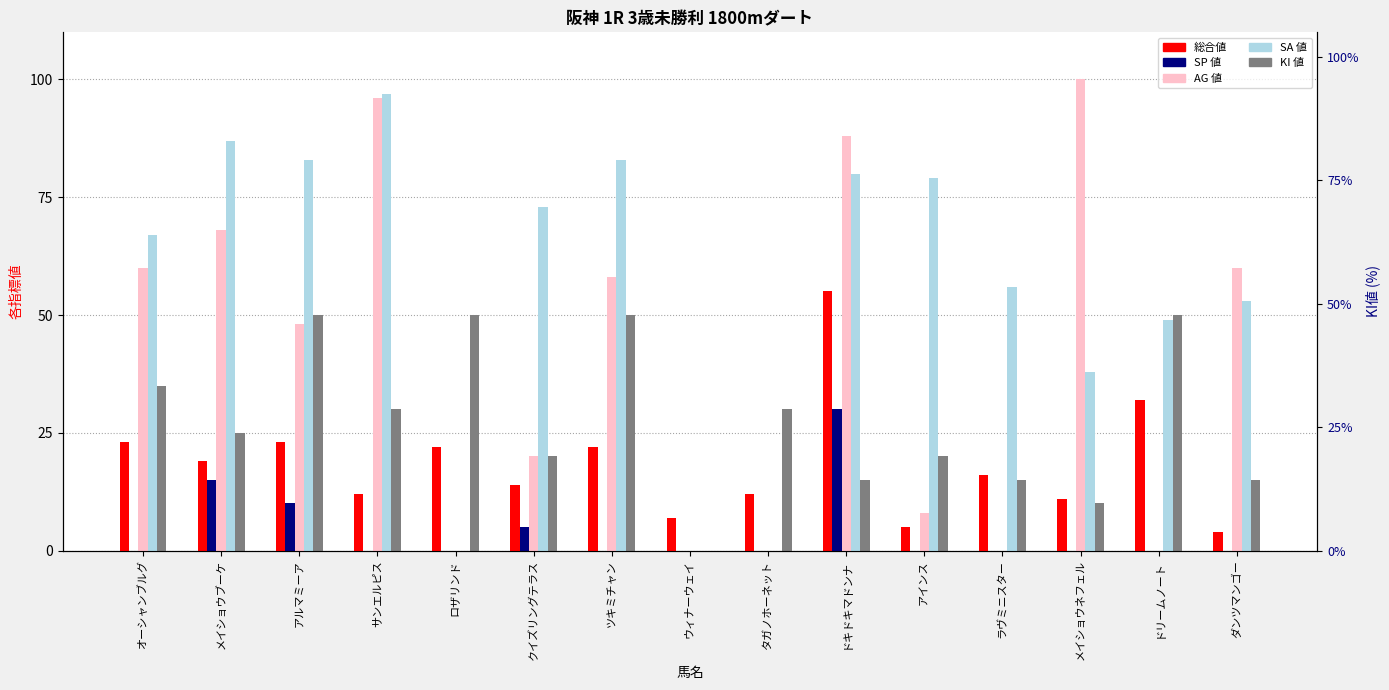

Reading left to right, list all the values displayed in this chart.

総合値: 23	19	23	12	22	14	22	7	12	55	5	16	11	32	4
SP 値: 0	15	10	0	0	5	0	0	0	30	0	0	0	0	0
AG 値: 60	68	48	96	0	20	58	0	0	88	8	0	100	0	60
SA 値: 67	87	83	97	0	73	83	0	0	80	79	56	38	49	53
KI 値: 35	25	50	30	50	20	50	0	30	15	20	15	10	50	15